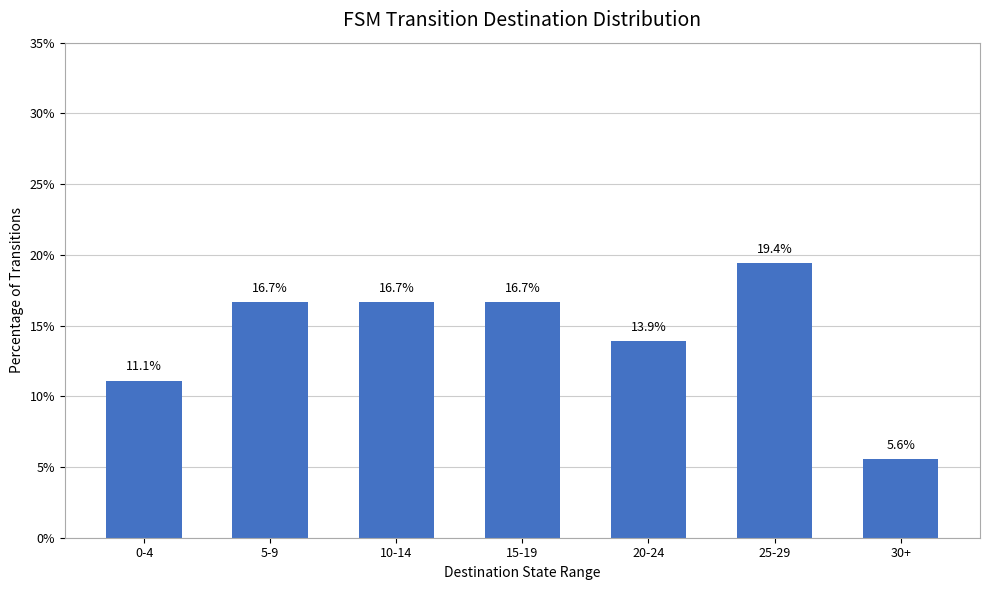

What is the minimum value shown in the chart?

5.6